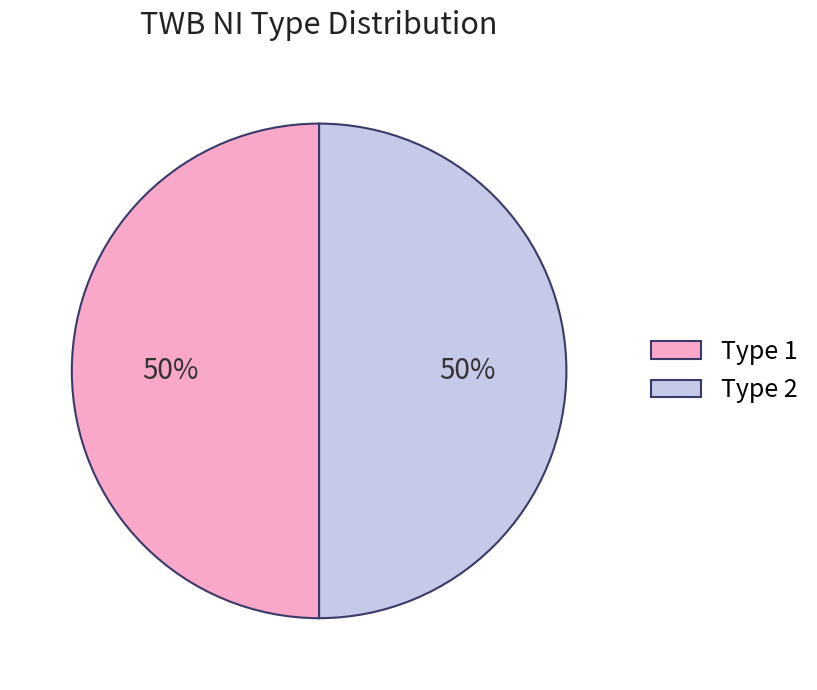

What is the ratio of the value at Type 2 to the value at Type 1?

1.0